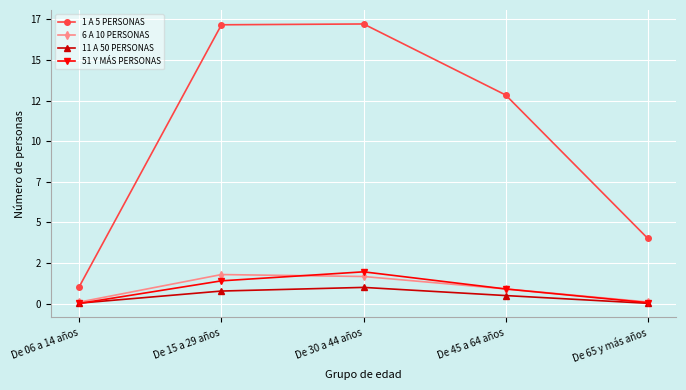

True or false: 11 A 50 PERSONAS has more than 0 interior local peaks.

True